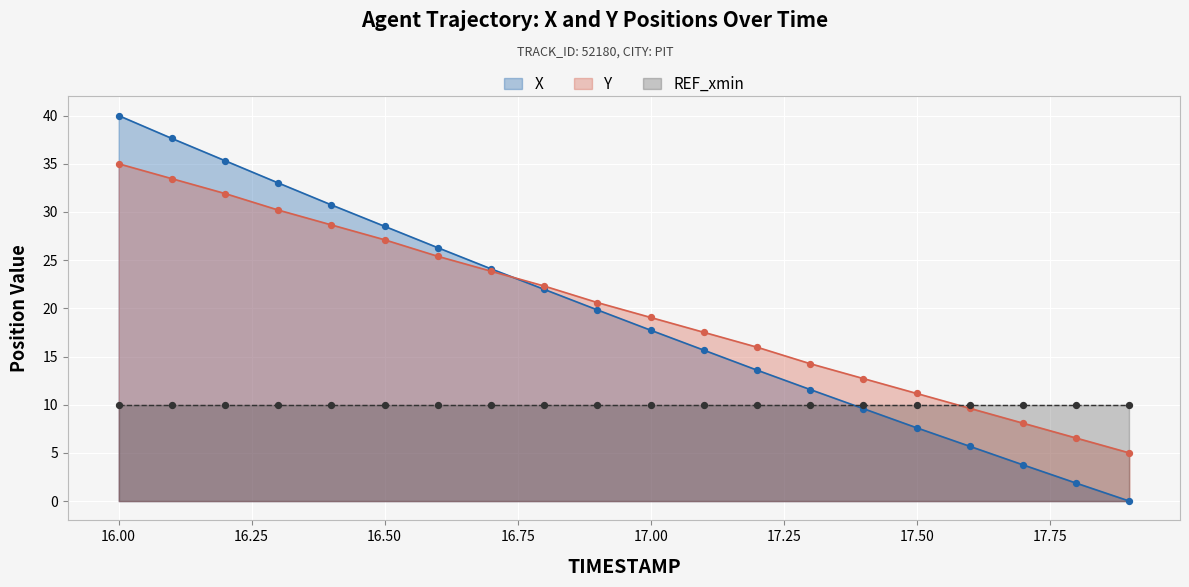

Is the value of X at 16.8 greater than the value of Y at 17.4?

Yes